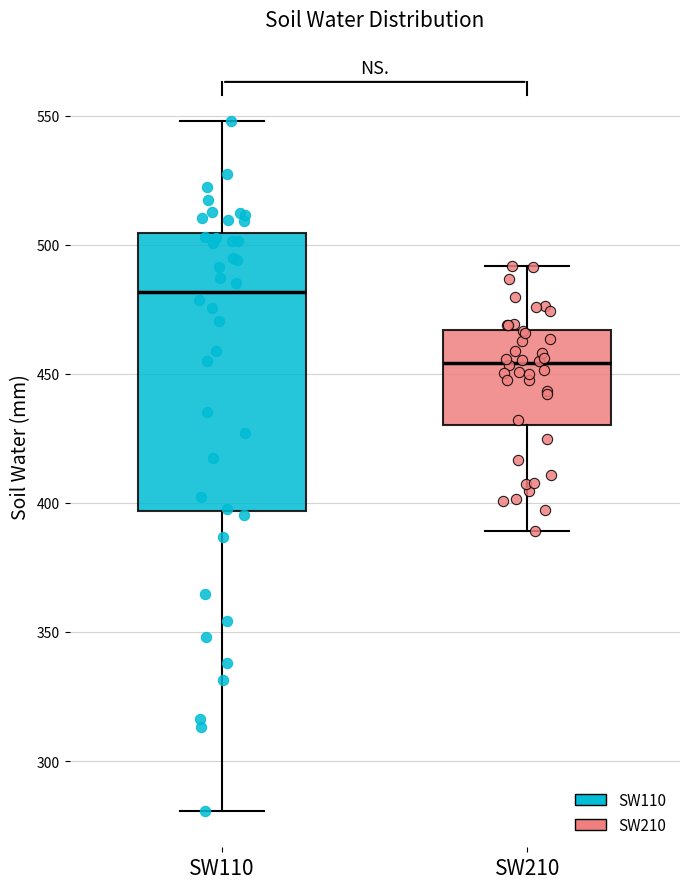

Reading left to right, read every box against the y-axis: the position of its median line, the range the box covers, and the ends of its whiskers. The values are not printed on the chart, so give them approximately, as read against the axis.

SW110: median 480, box 395 to 505, whiskers 280 to 550
SW210: median 455, box 430 to 465, whiskers 390 to 490